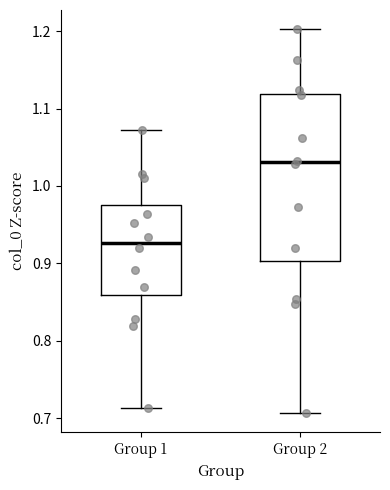

Where does the median line of the box for Group 2 sit on the y-axis? The values are not printed on the chart, so give them approximately, as read against the axis.

1.03